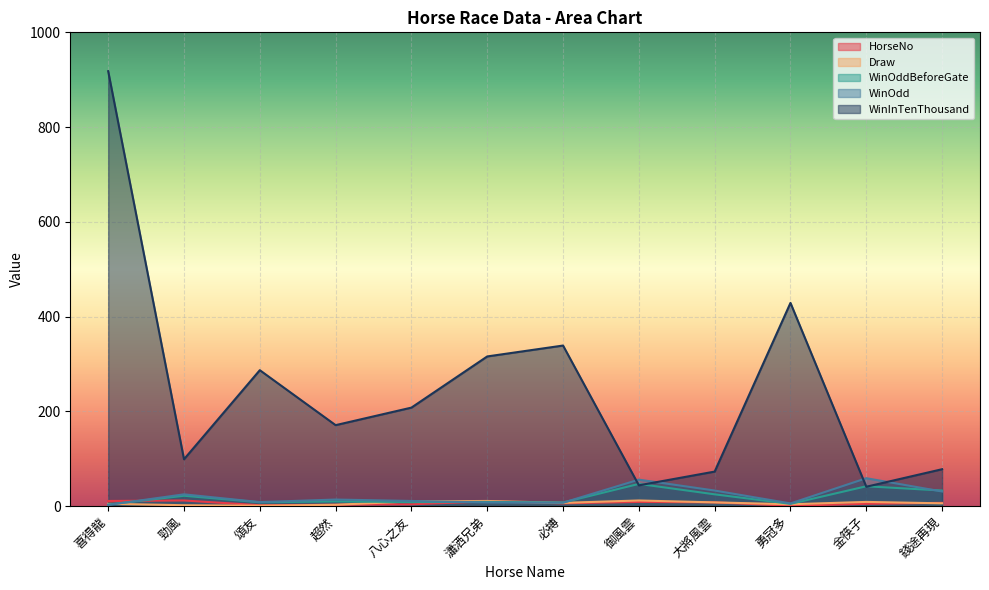

Reading left to right, extract all data points from this chart.

HorseNo: 11.0	12.0	2.0	3.0	4.0	10.0	6.0	9.0	8.0	1.0	5.0	7.0
Draw: 5.0	2.0	1.0	3.0	10.0	11.0	7.0	12.0	8.0	4.0	9.0	6.0
WinOddBeforeGate: 3.5	22.0	8.2	10.0	8.6	9.0	7.8	47.0	25.0	4.9	42.0	33.0
WinOdd: 2.7	25.0	8.6	14.0	11.0	7.8	7.3	56.0	33.0	5.8	59.0	31.0
WinInTenThousand: 918.0	99.0	287.0	171.0	208.0	316.0	339.0	44.0	73.0	429.0	41.0	78.0